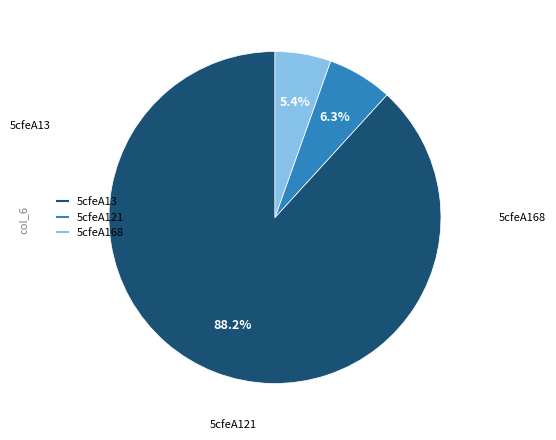

What percentage is the 5cfeA121 slice, to the nearest percent?

6%